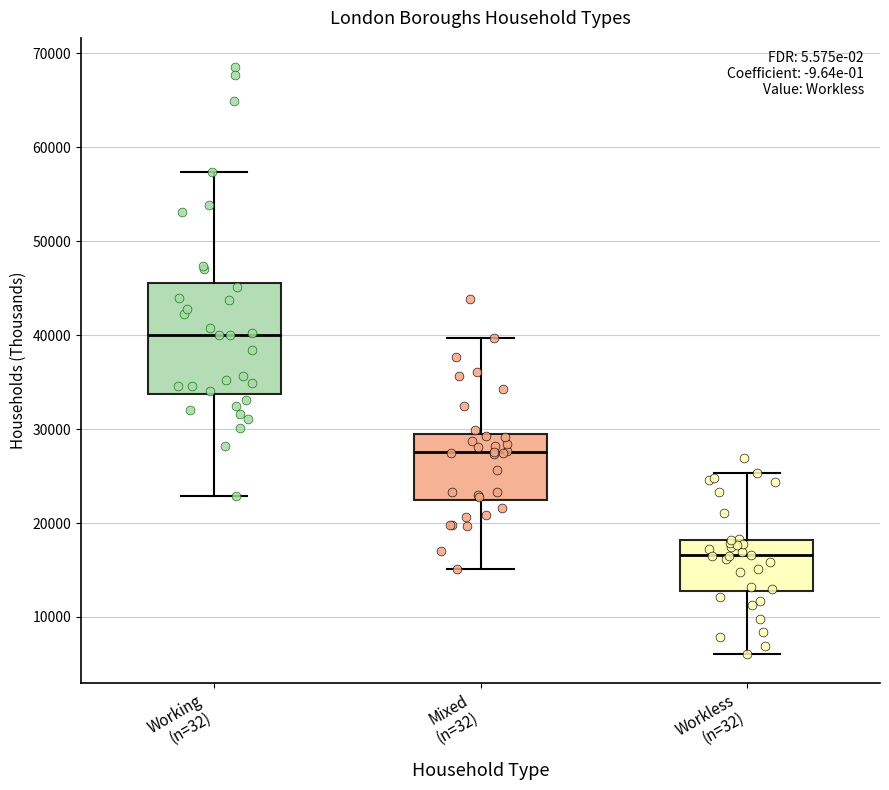

Where does the median line of the box for Working (n=32) sit on the y-axis? The values are not printed on the chart, so give them approximately, as read against the axis.

40000